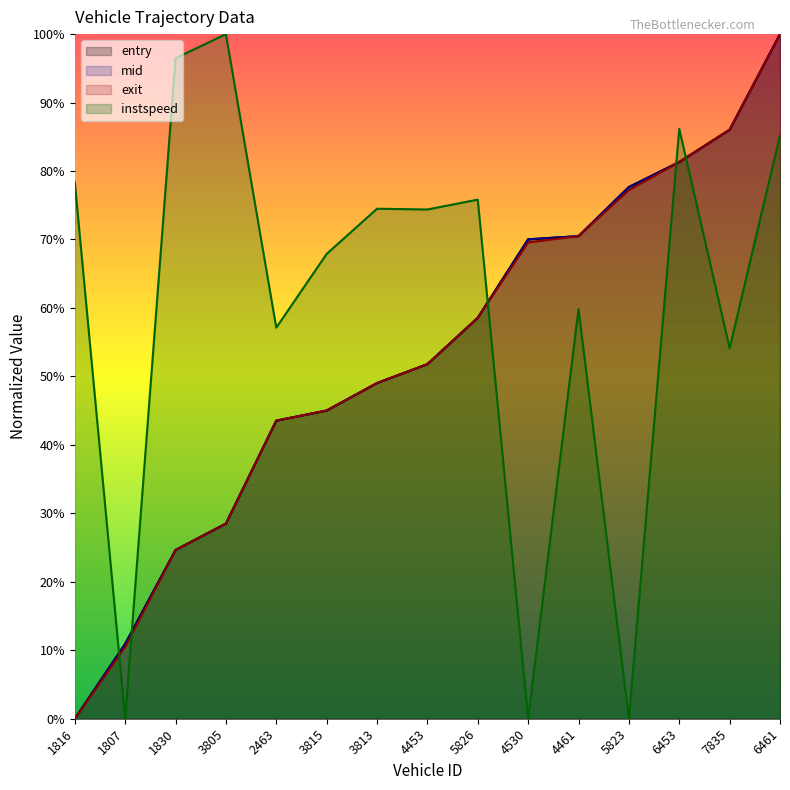

Between which two adjacent categories do exit and instspeed first intersect?

1816 and 1807